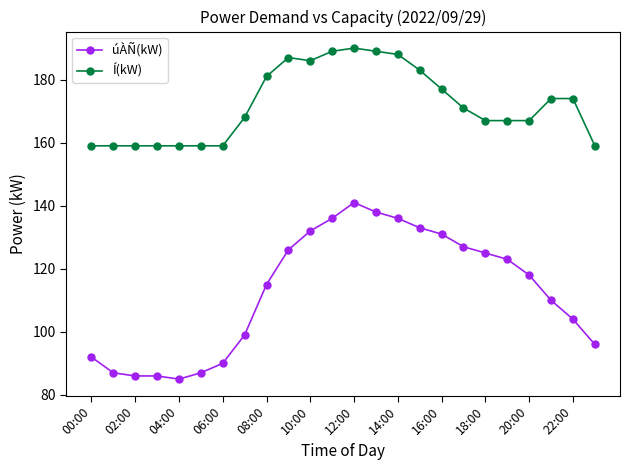

True or false: úÀÑ(kW) has more than 0 interior local peaks.

True